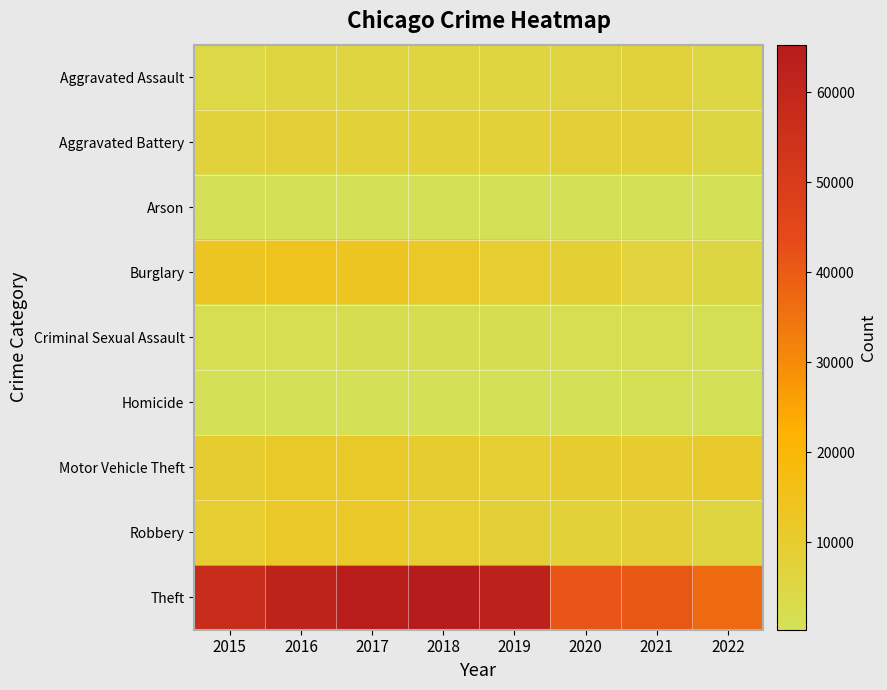

Reading left to right, extract all data points from this chart.

Aggravated Assault: 2015=4480	2016=5712	2017=5793	2018=6001	2019=5840	2020=6263	2021=7241	2022=5062
Aggravated Battery: 2015=7018	2016=8085	2017=7845	2018=7735	2019=7857	2020=8319	2021=8348	2022=5274
Arson: 2015=448	2016=515	2017=444	2018=373	2019=376	2020=589	2021=526	2022=292
Burglary: 2015=13184	2016=14289	2017=13001	2018=11746	2019=9639	2020=8754	2021=6655	2022=5119
Criminal Sexual Assault: 2015=1658	2016=1810	2017=1931	2018=1967	2019=1865	2020=1441	2021=1673	2022=1208
Homicide: 2015=496	2016=786	2017=672	2018=589	2019=498	2020=785	2021=801	2022=489
Motor Vehicle Theft: 2015=10068	2016=11286	2017=11380	2018=9983	2019=8978	2020=9953	2021=10591	2022=11017
Robbery: 2015=9638	2016=11960	2017=11880	2018=9679	2019=7994	2020=7855	2021=7920	2022=5778
Theft: 2015=57350	2016=61618	2017=64380	2018=65282	2019=62478	2020=41296	2021=40744	2022=36903